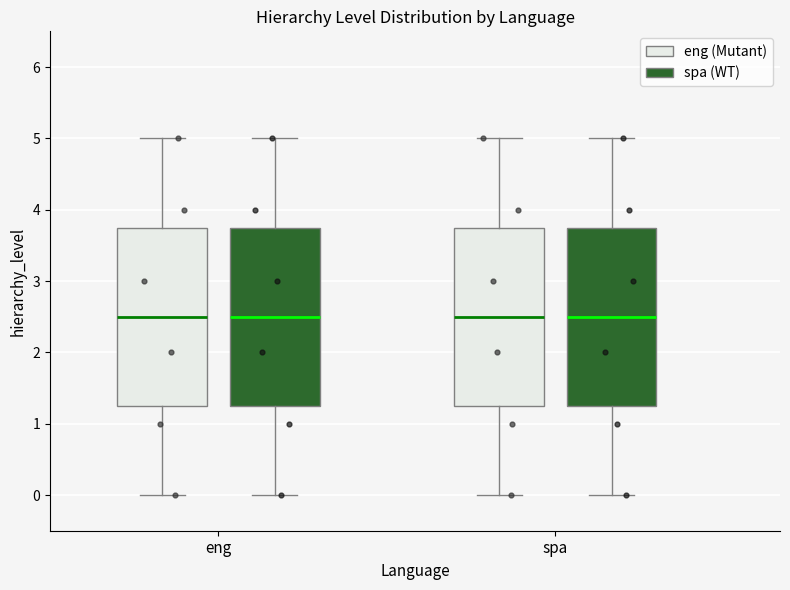

Where does the lower whisker of the box for eng (spa (WT)) end on the y-axis? The values are not printed on the chart, so give them approximately, as read against the axis.

0.0